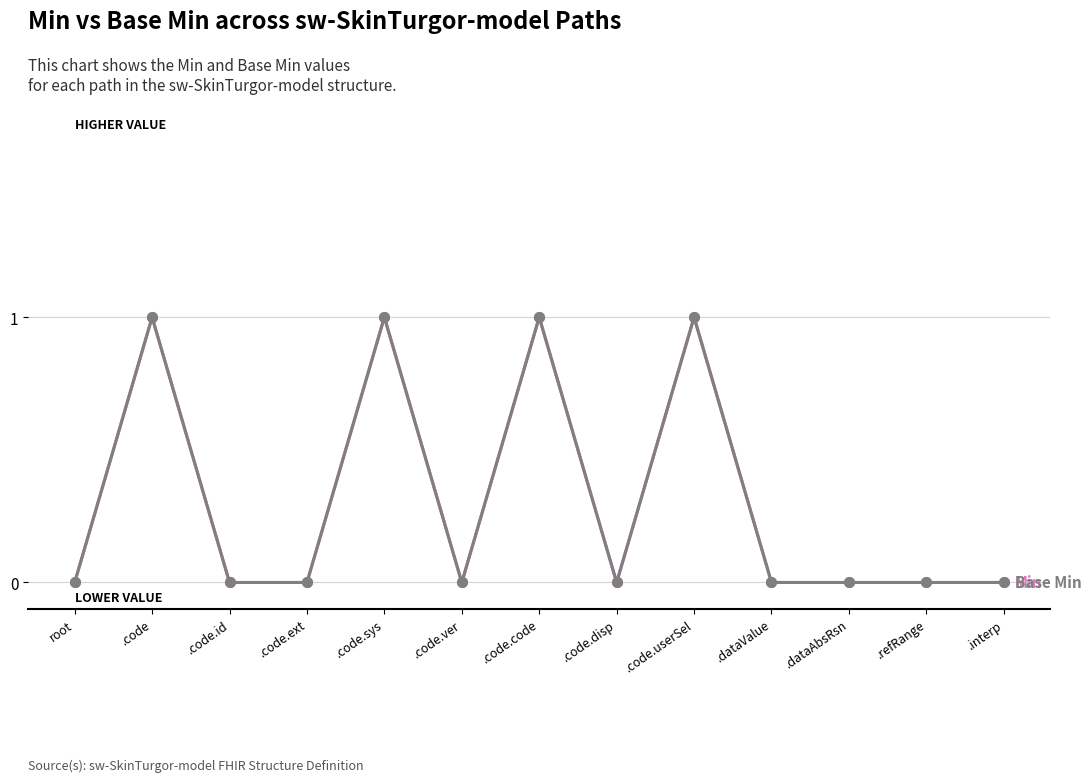

What is the label of the 3rd point from the left?

.code.id